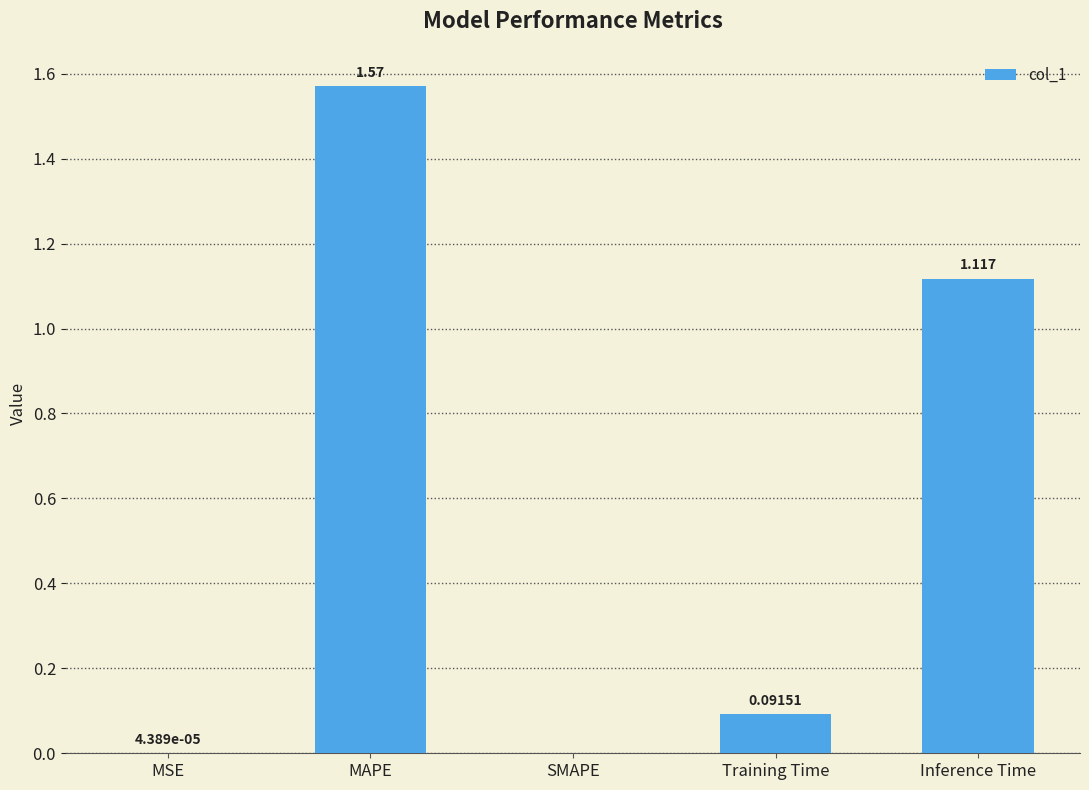

Which label corresponds to the largest value in the chart?

MAPE